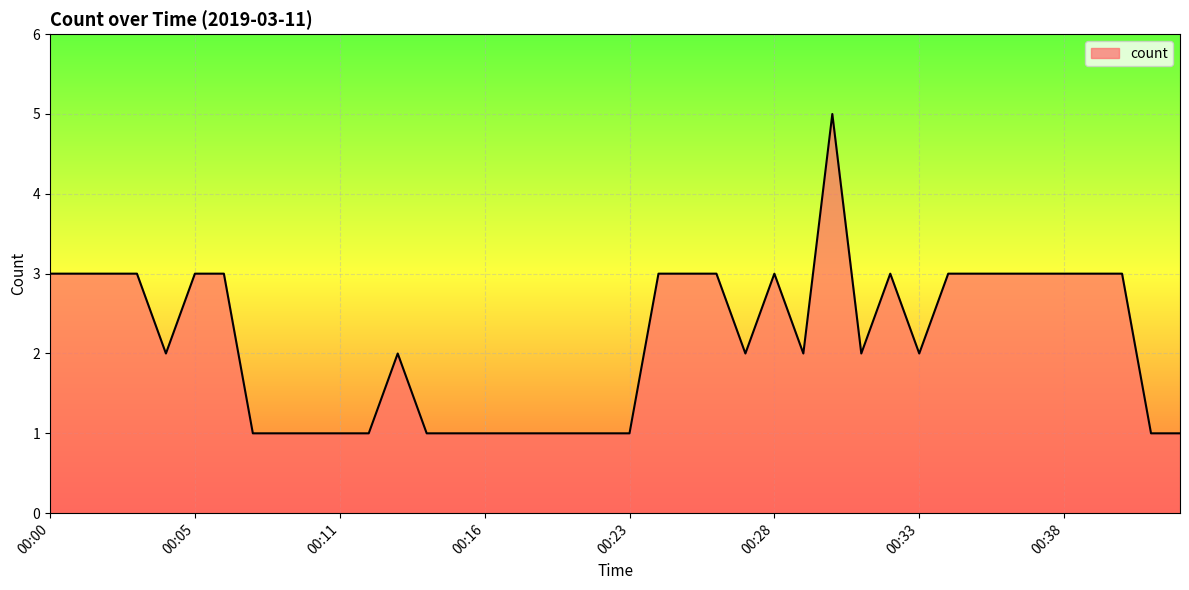

What is the difference between the maximum and minimum values?

4